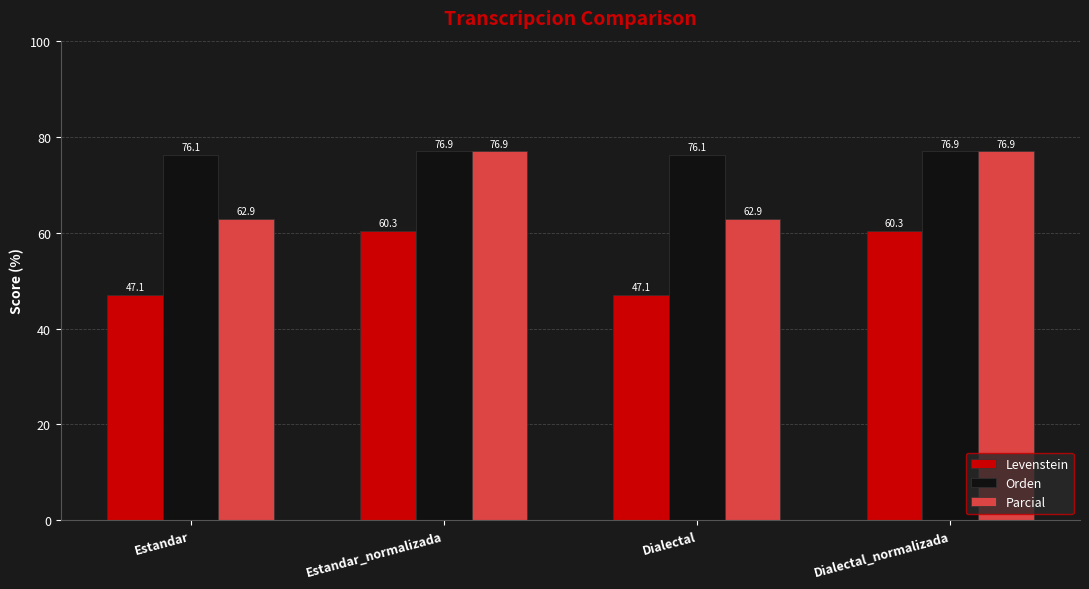

List the series in order of their overall mean, lowest first.

Levenstein, Parcial, Orden